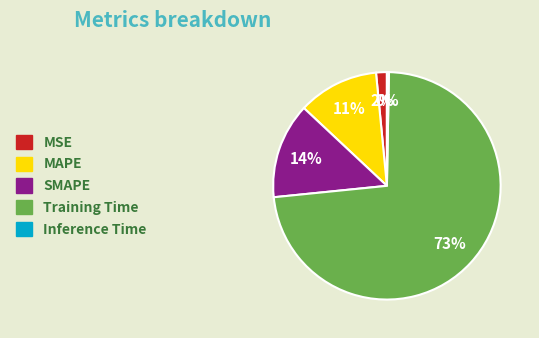

Rank the categories by value from highest to lowest.

Training Time, SMAPE, MAPE, MSE, Inference Time